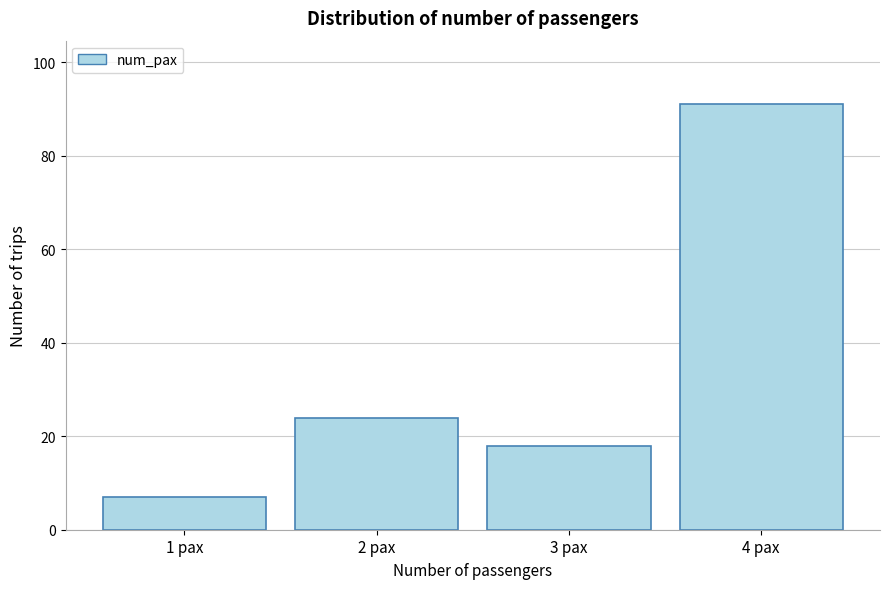

Reading right to left, transcribe all the data shown in this chart.

4 pax=91	3 pax=18	2 pax=24	1 pax=7